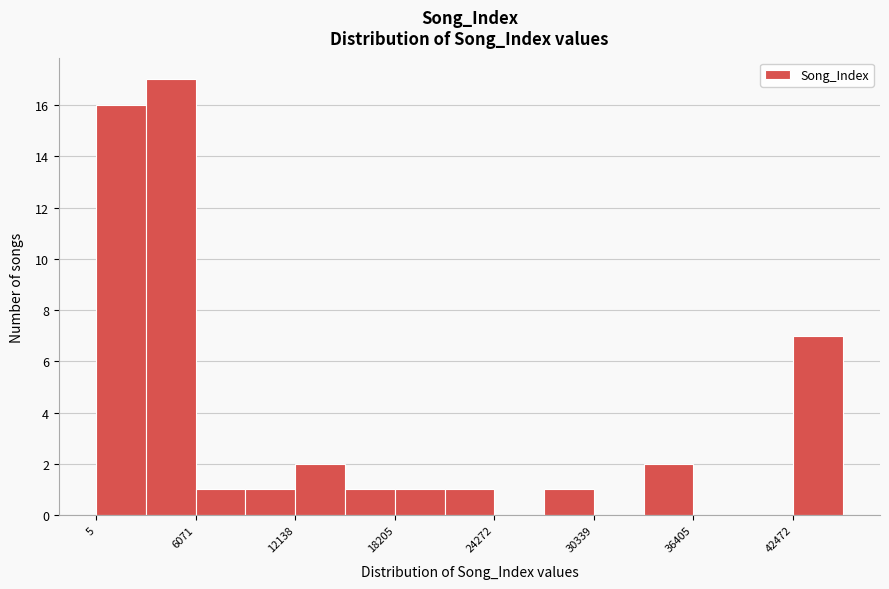

Around what value on the x-axis is the tallest bar? Give the approximate position of its centre, as read against the axis.

5000